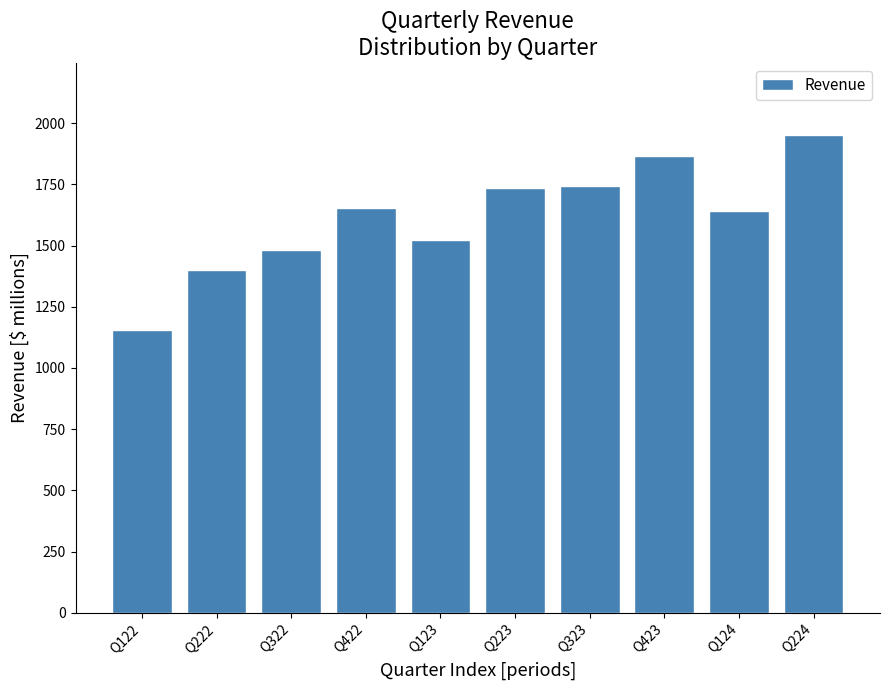

Which label corresponds to the smallest value in the chart?

Q122